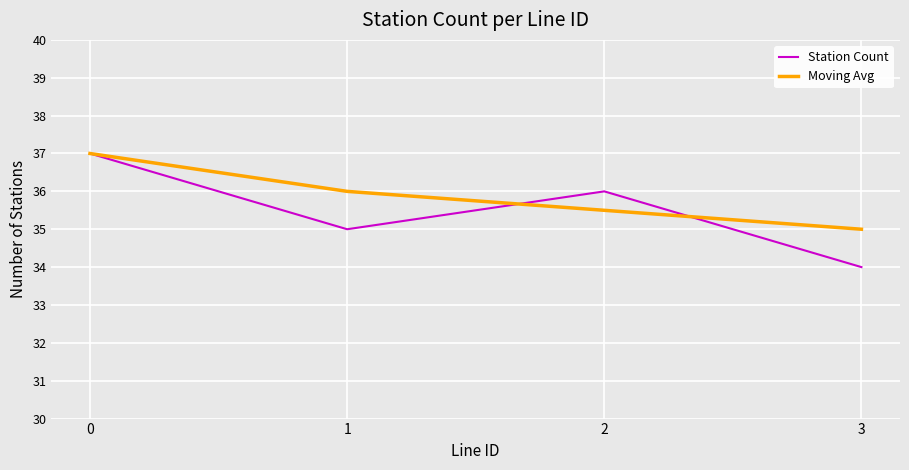

Which series ends up on top after the final intersection of Moving Avg and Station Count?

Moving Avg